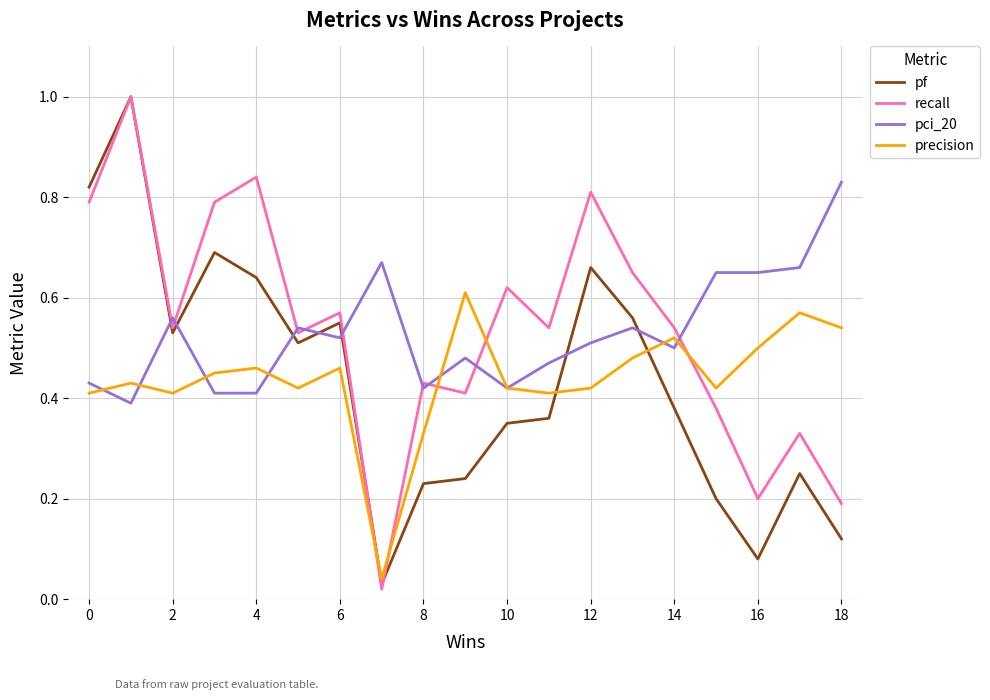

True or false: pci_20 and pf cross at least once.

True